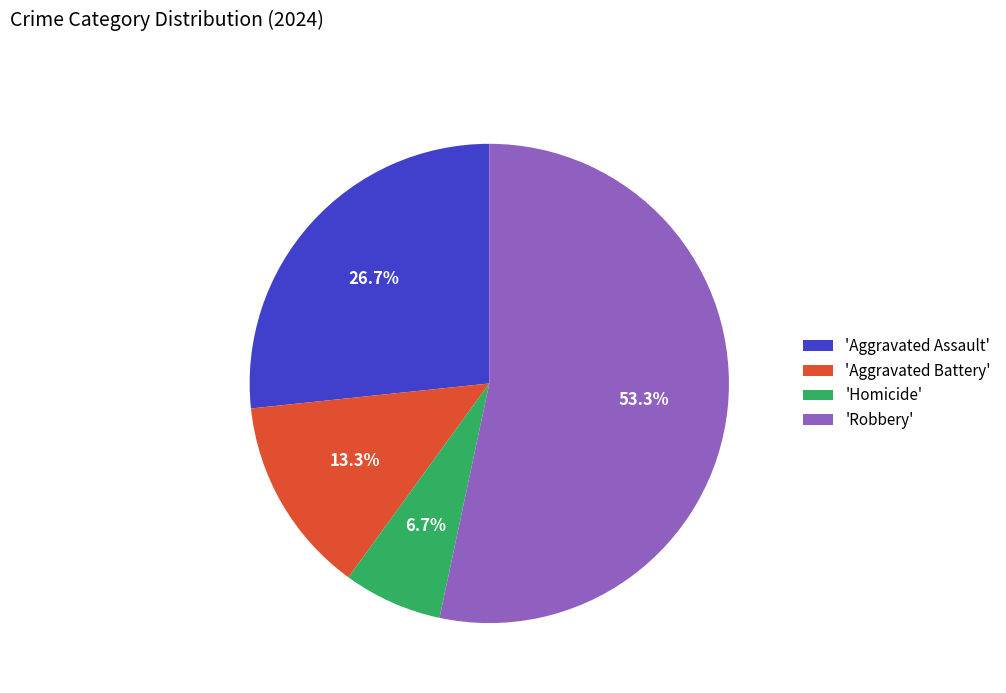

What is the largest slice in the pie chart?

'Robbery'